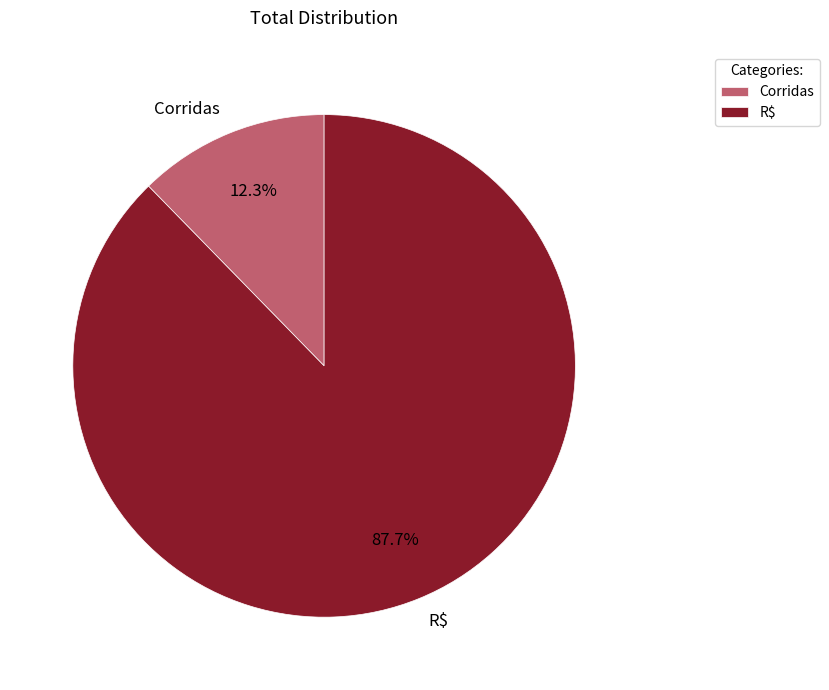

Combined, what portion of the pie is Corridas and R$?

100.0%